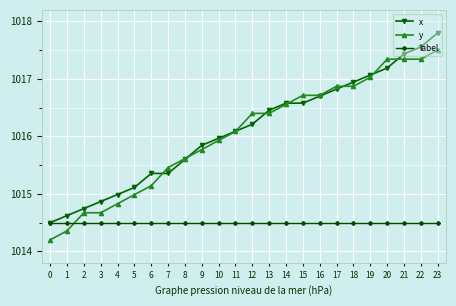

Where do y and label first cross each other?

1 and 2